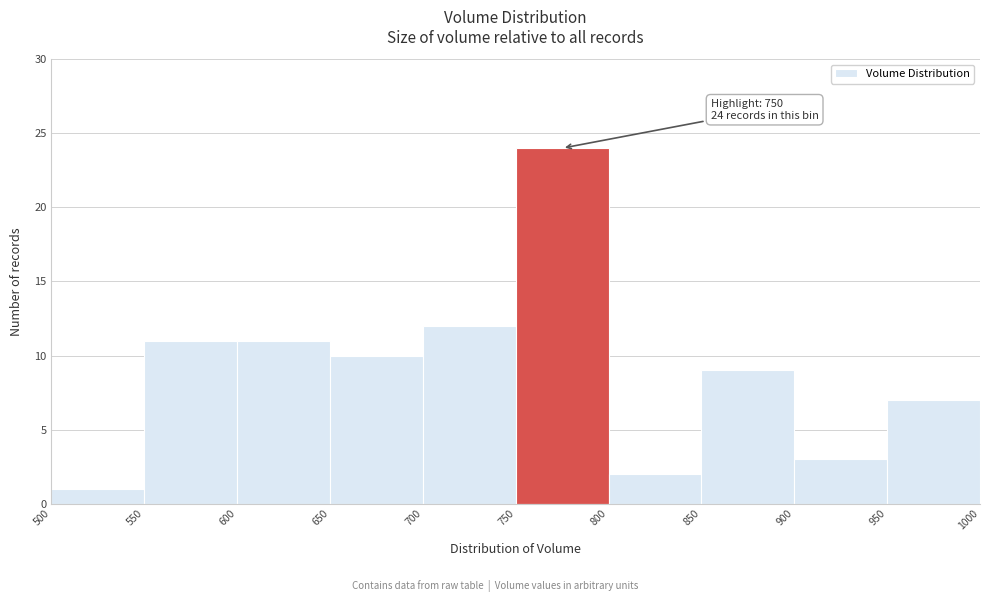

Which range on the x-axis has the tallest bar?

750 to 800